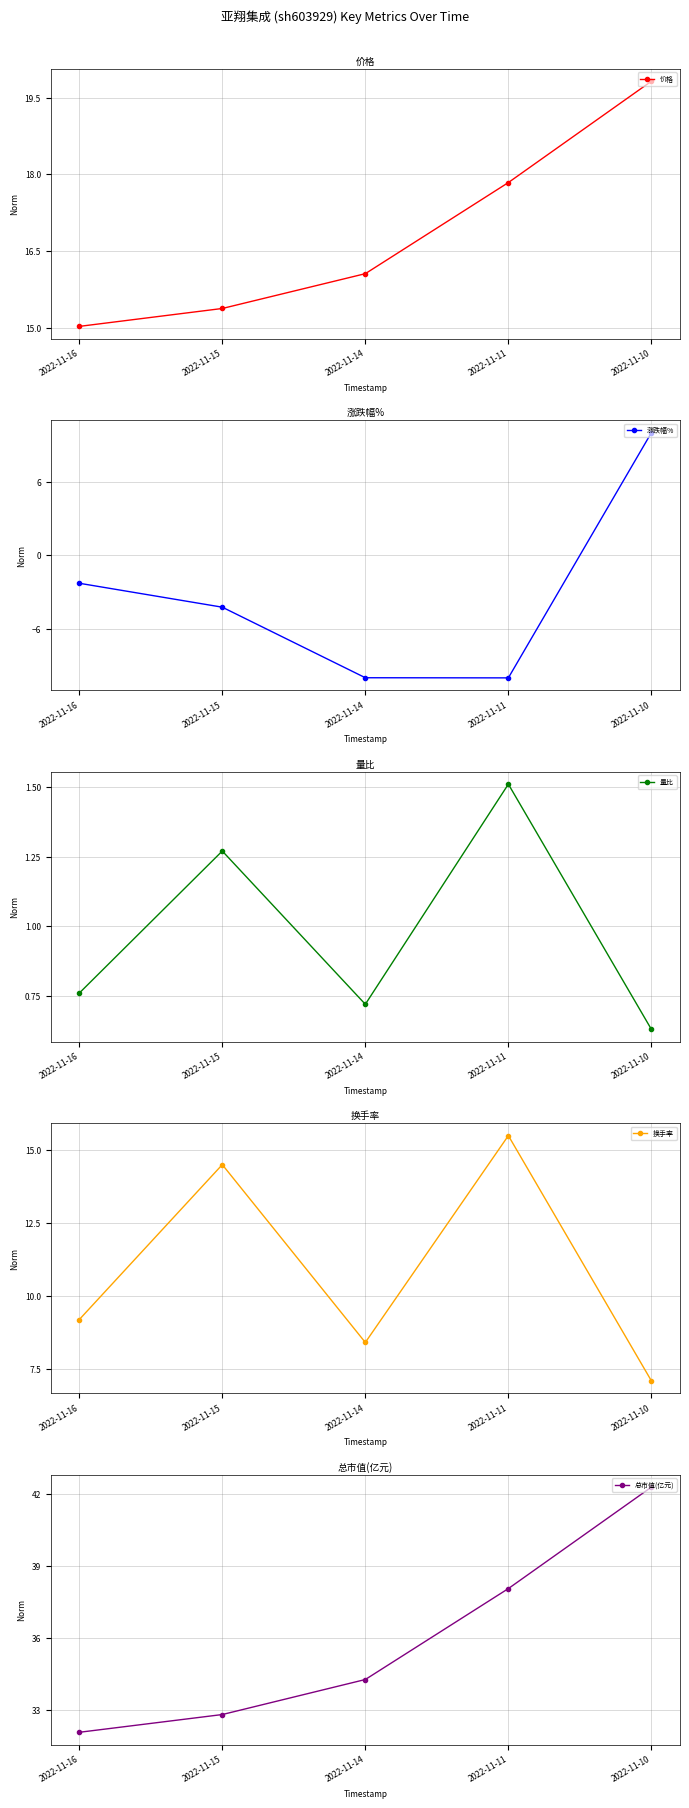

Which series has the widest spread of values?

涨跌幅%